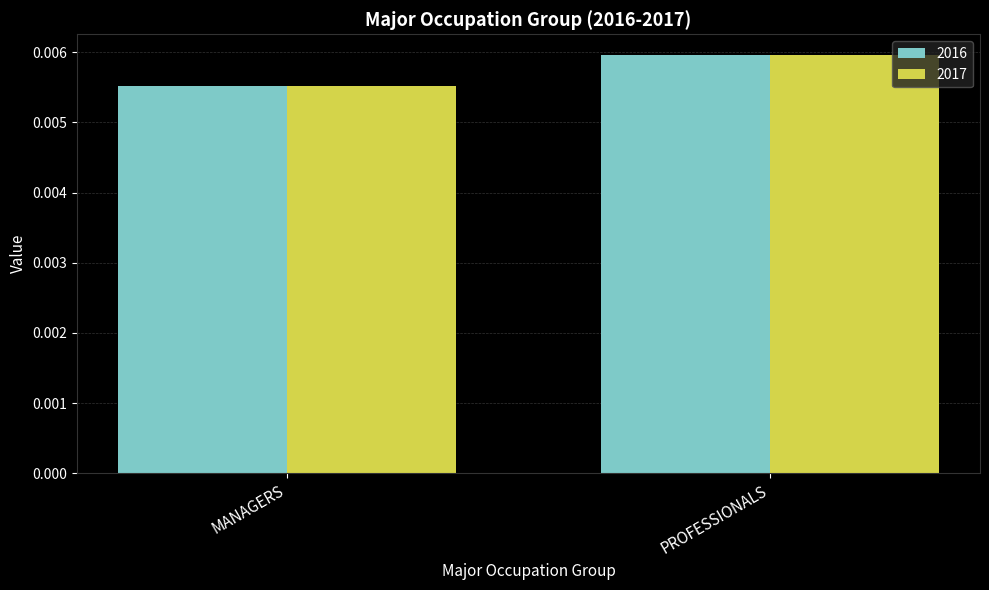

At which category does the chart reach its minimum across all series?

MANAGERS